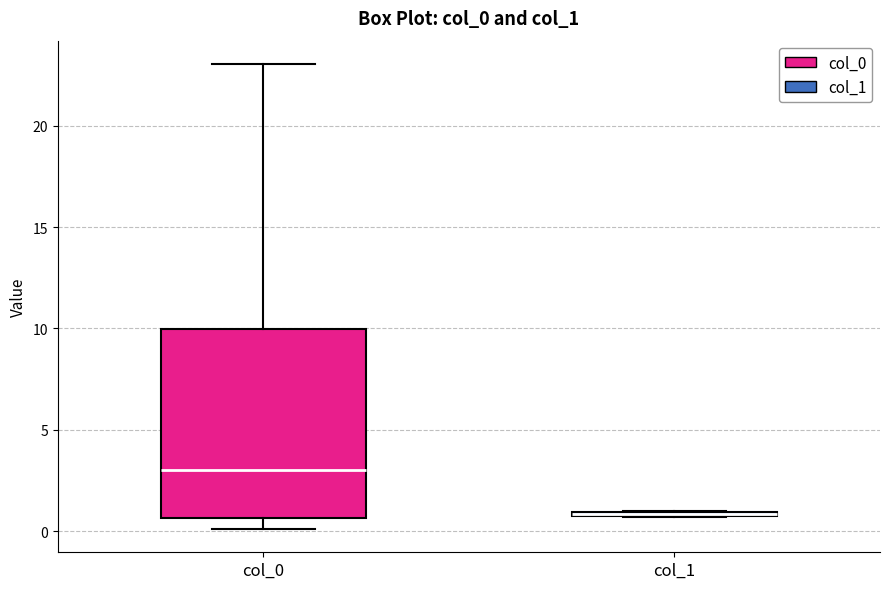

Where does the median line of the box for col_0 sit on the y-axis? The values are not printed on the chart, so give them approximately, as read against the axis.

3.0